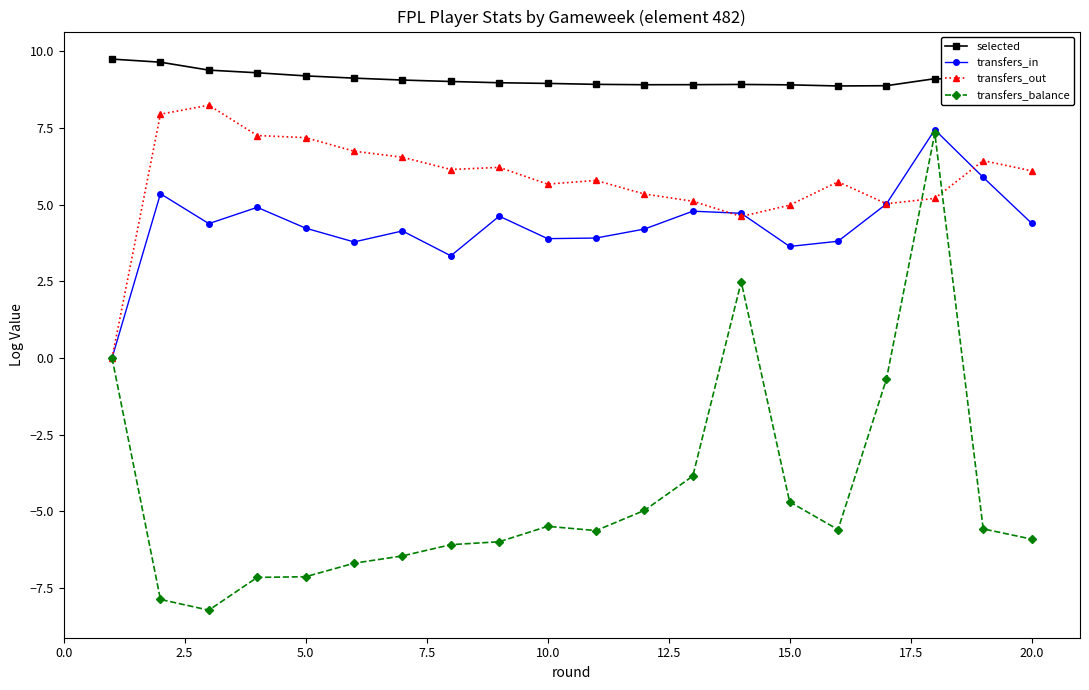

What are all the series names shown in the legend?

selected, transfers_in, transfers_out, transfers_balance